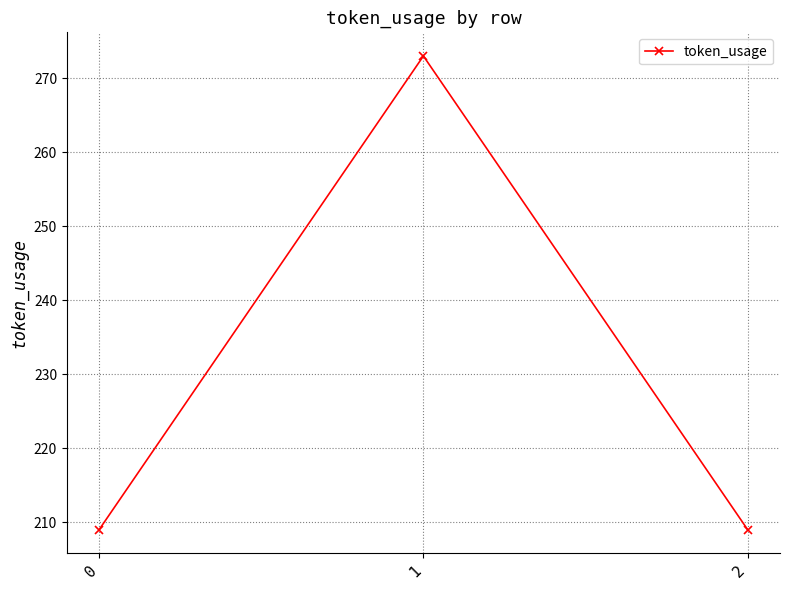

Is it true that the value at 2 is 82?

False